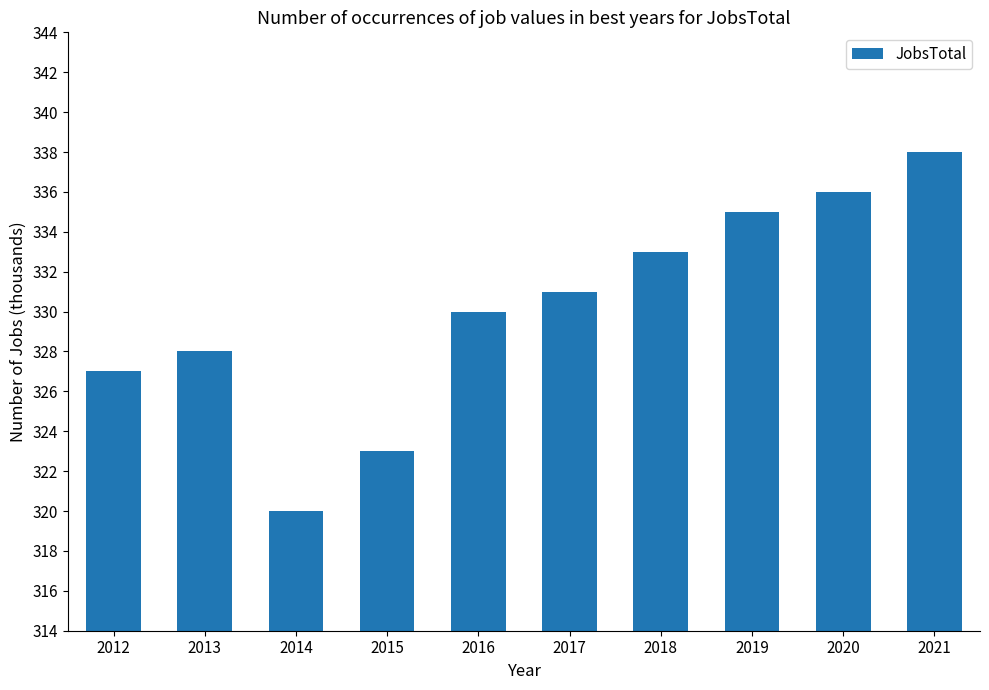

What is the difference between the maximum and minimum values?

18